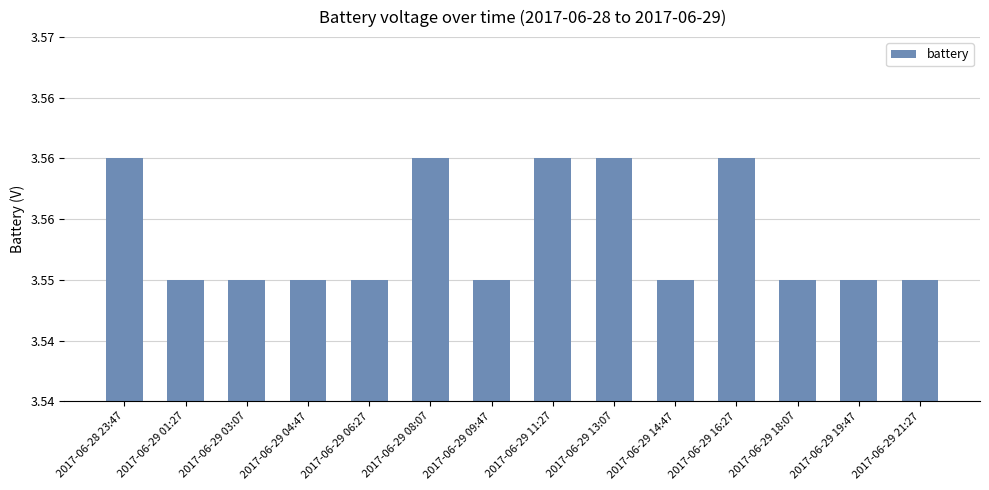

What is the maximum value shown in the chart?

3.6